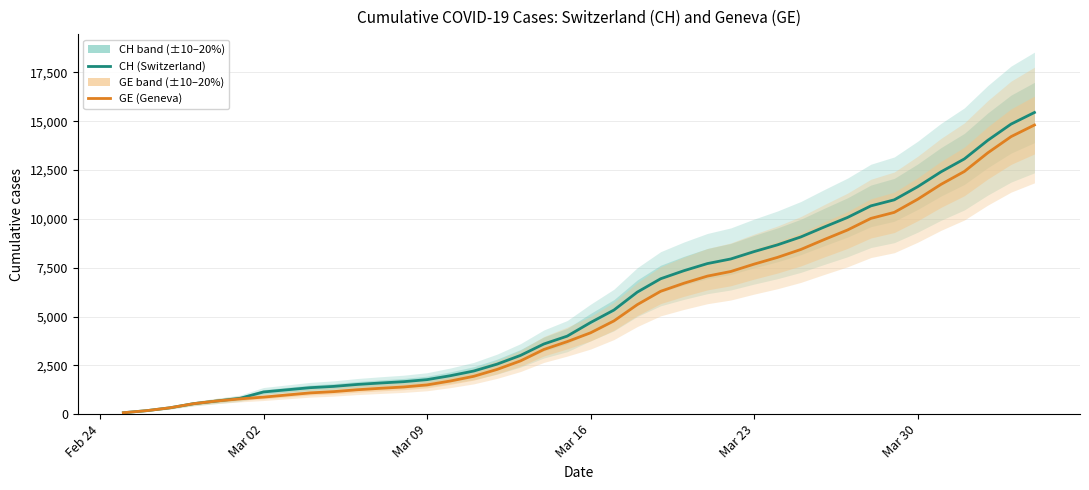

Rank the series by their average value, from lowest to highest.

GE (Geneva), CH (Switzerland)